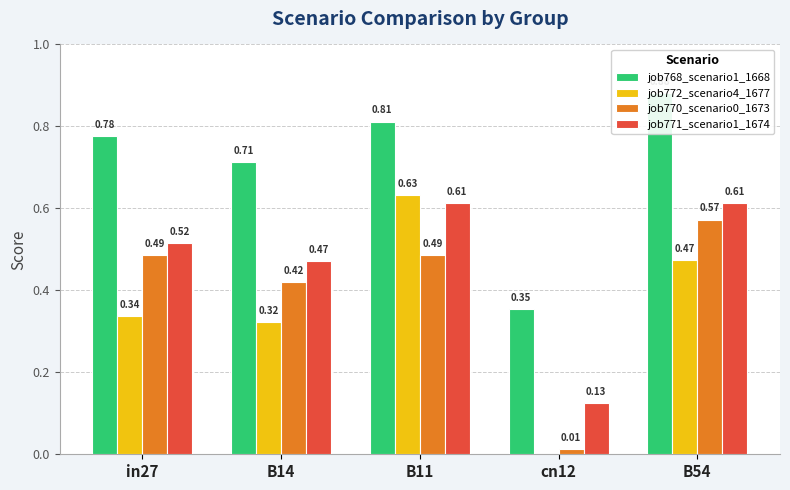

What is the difference between the job768_scenario1_1668 values at B14 and in27?

0.1